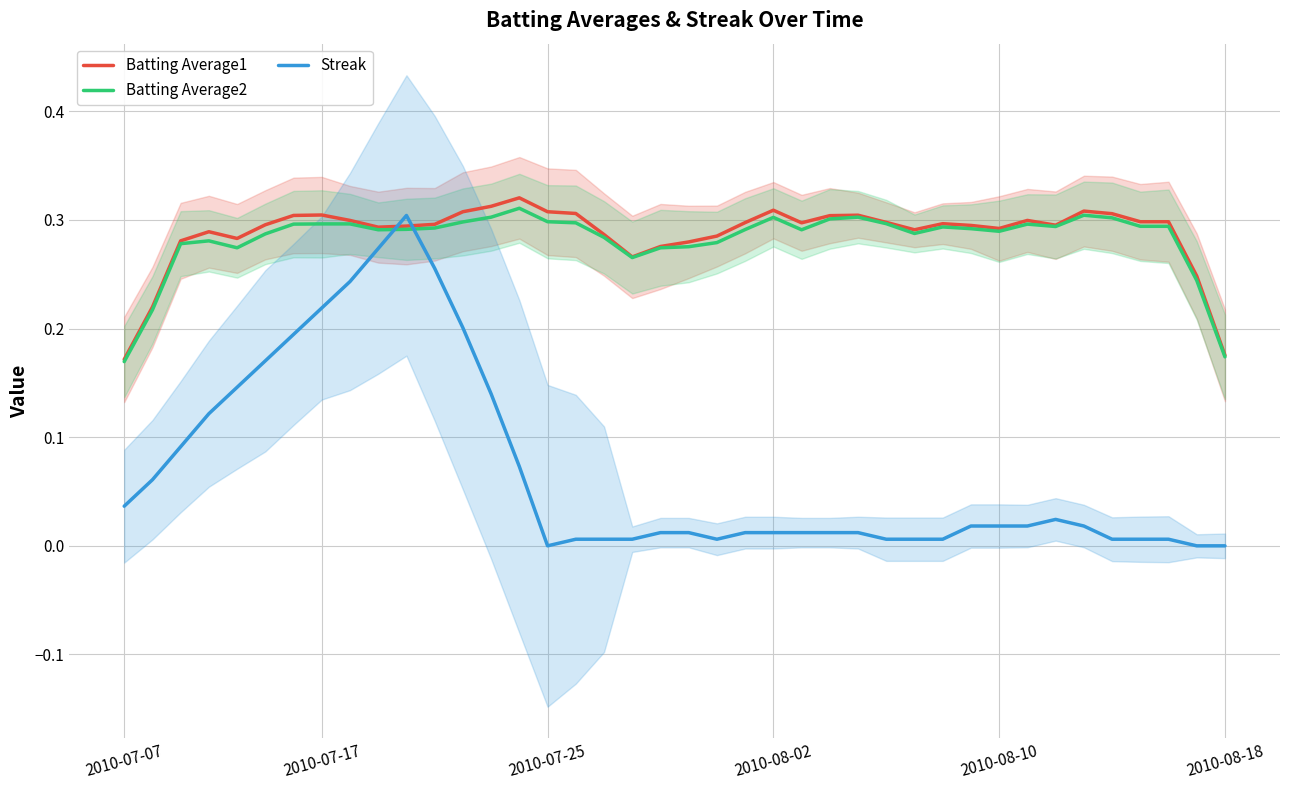

Rank the series by their maximum value, from lowest to highest.

Streak, Batting Average2, Batting Average1